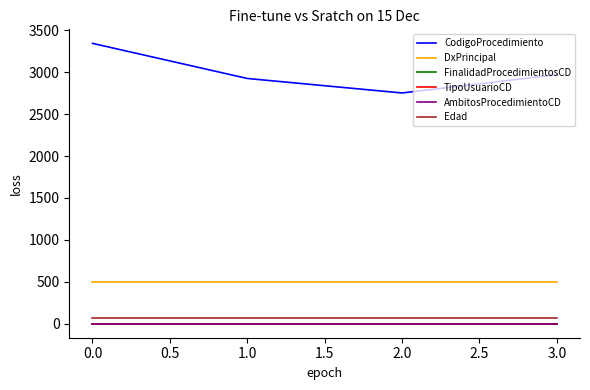

What is the maximum value for CodigoProcedimiento?

3345